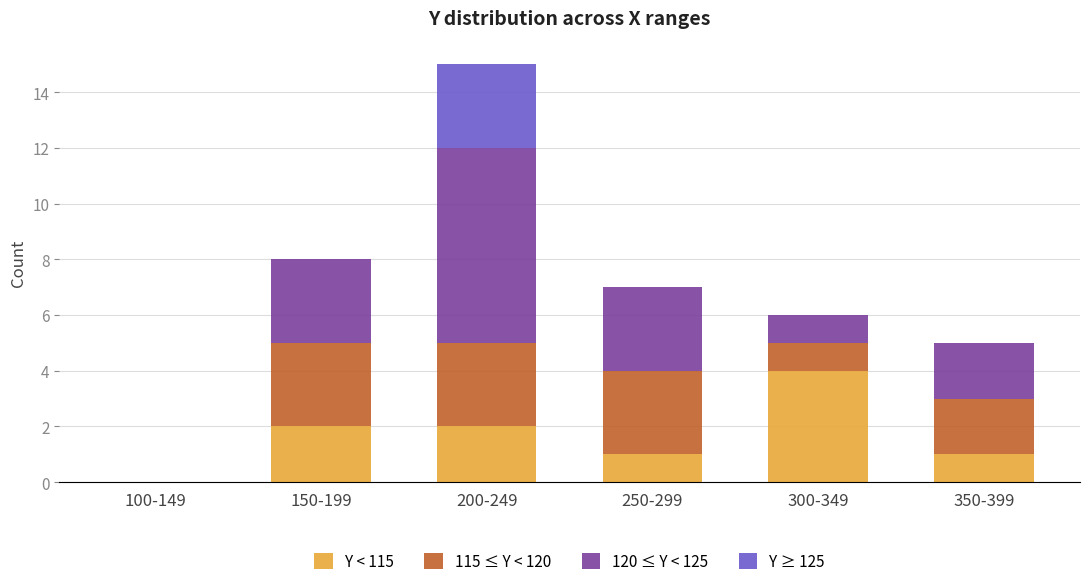

Reading left to right, transcribe the values for Y < 115.

100-149=0	150-199=2	200-249=2	250-299=1	300-349=4	350-399=1